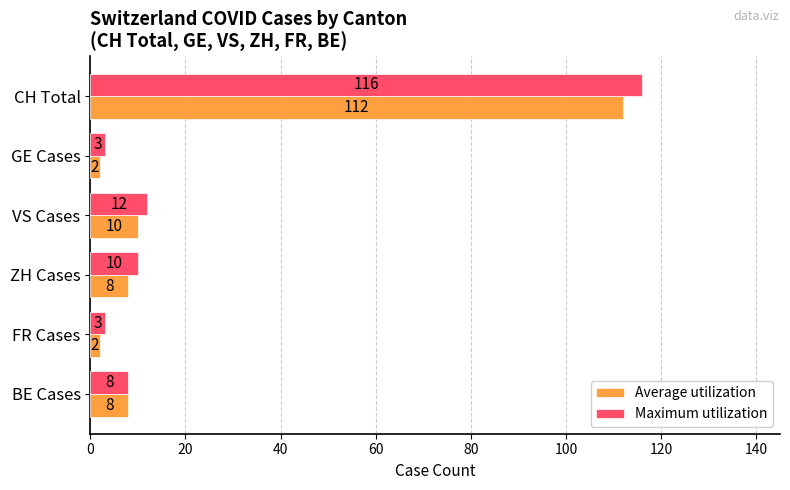

What is the minimum value for Average utilization?

2